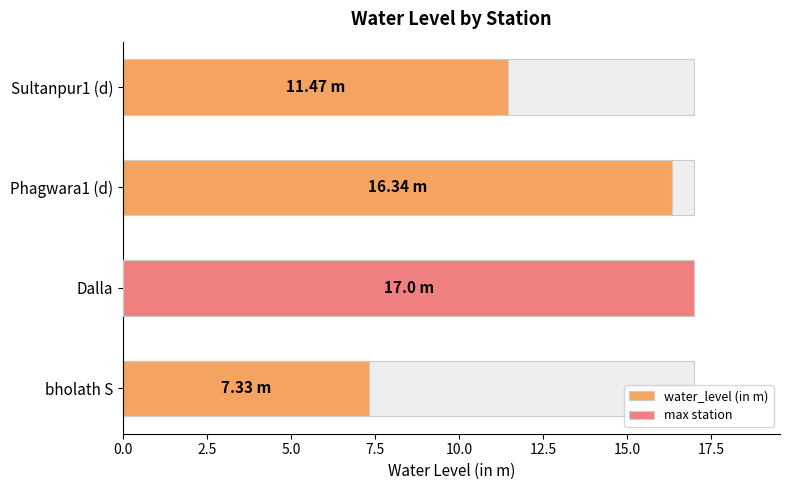

What is the minimum value shown in the chart?

7.3